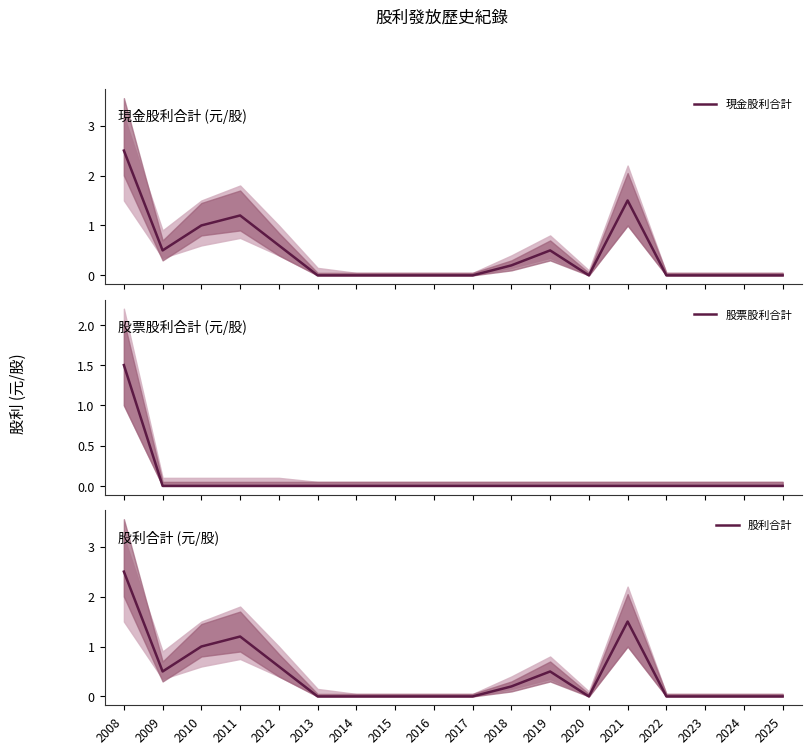

Where is the first local maximum for 股利合計?

2011